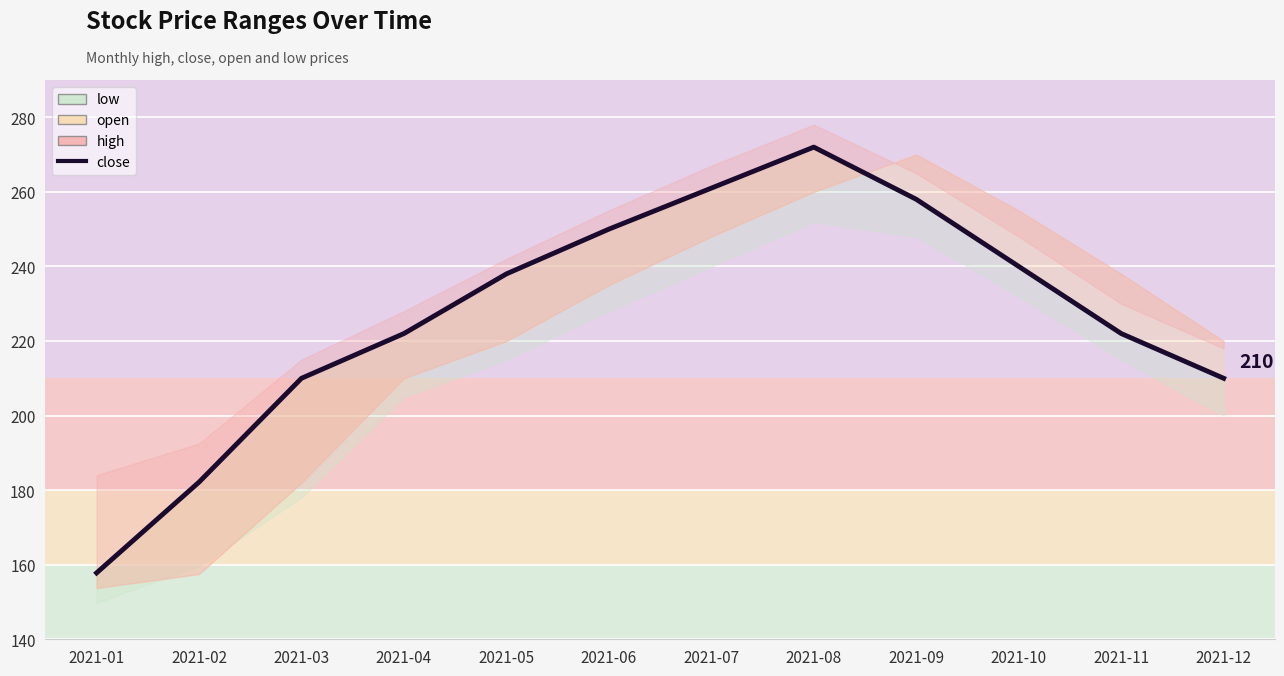

The value at 2021-07 is 144.6. True or false?

False